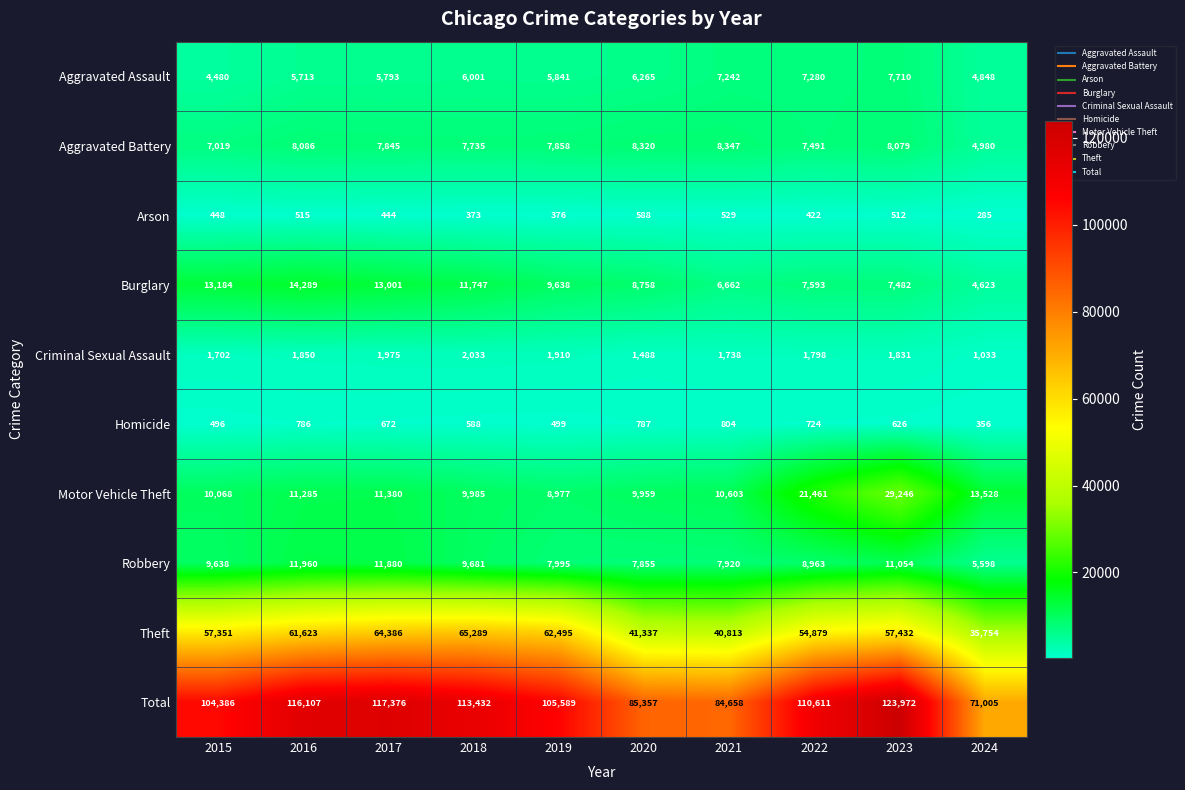

What is the sum of the Theft values at 2015 and 2017?

121737